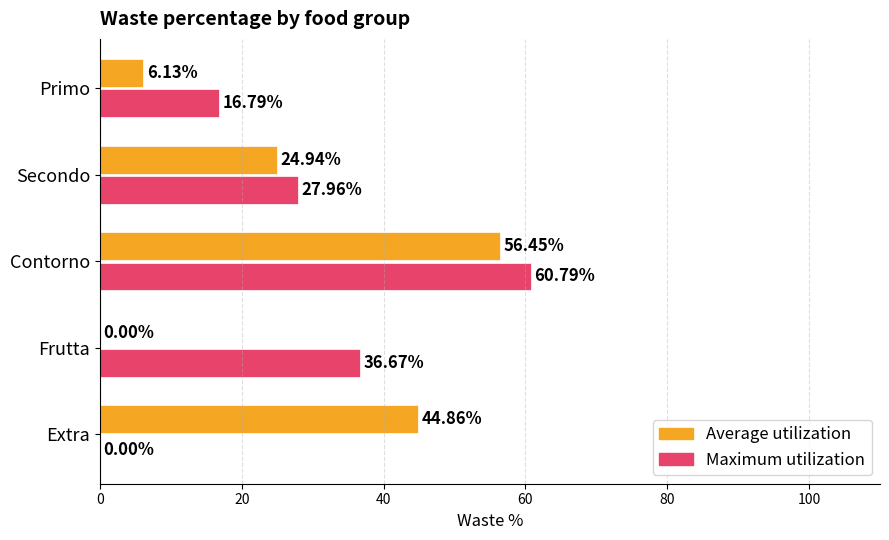

Which series changed the most between Contorno and Frutta?

Average utilization